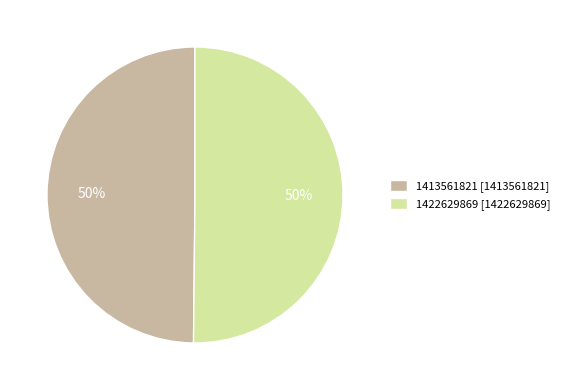

Is it true that 1422629869 [1422629869] is 50% of the pie?

True